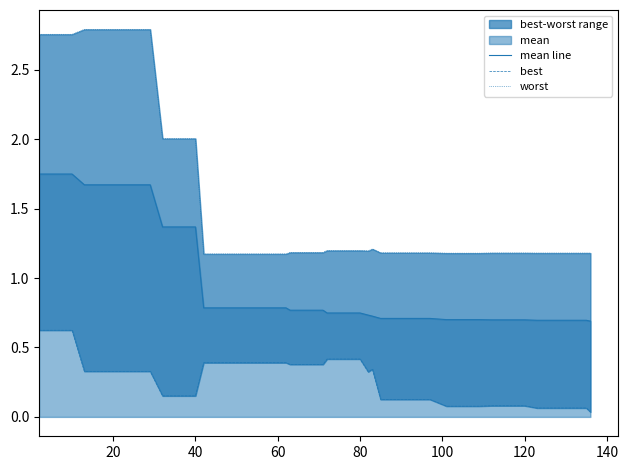

How many categories are shown in the chart?

40